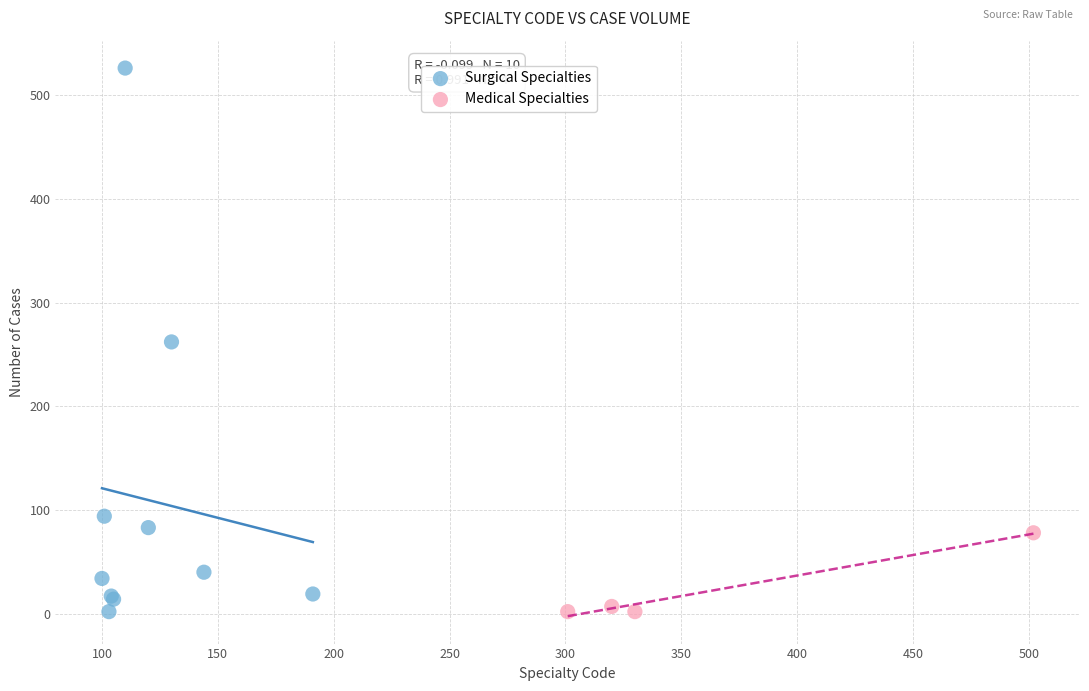

What are all the series names shown in the legend?

Surgical Specialties, Medical Specialties